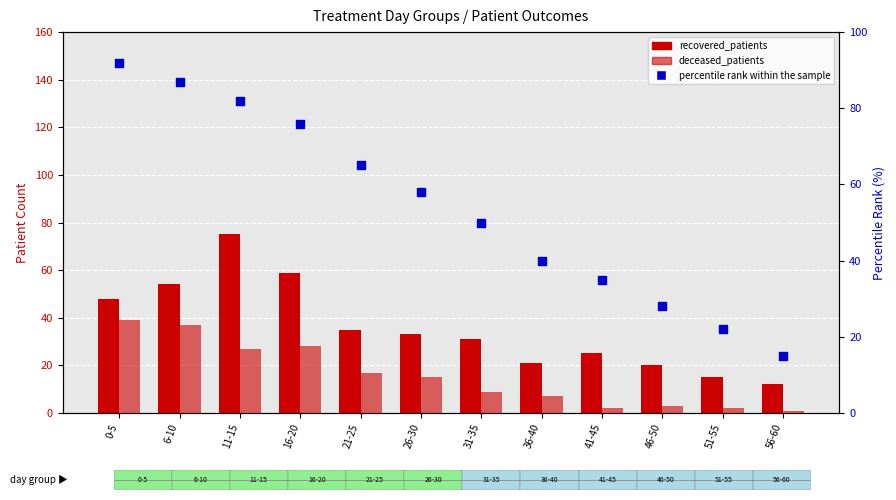

Which series has the largest total across all categories?

percentile rank within the sample